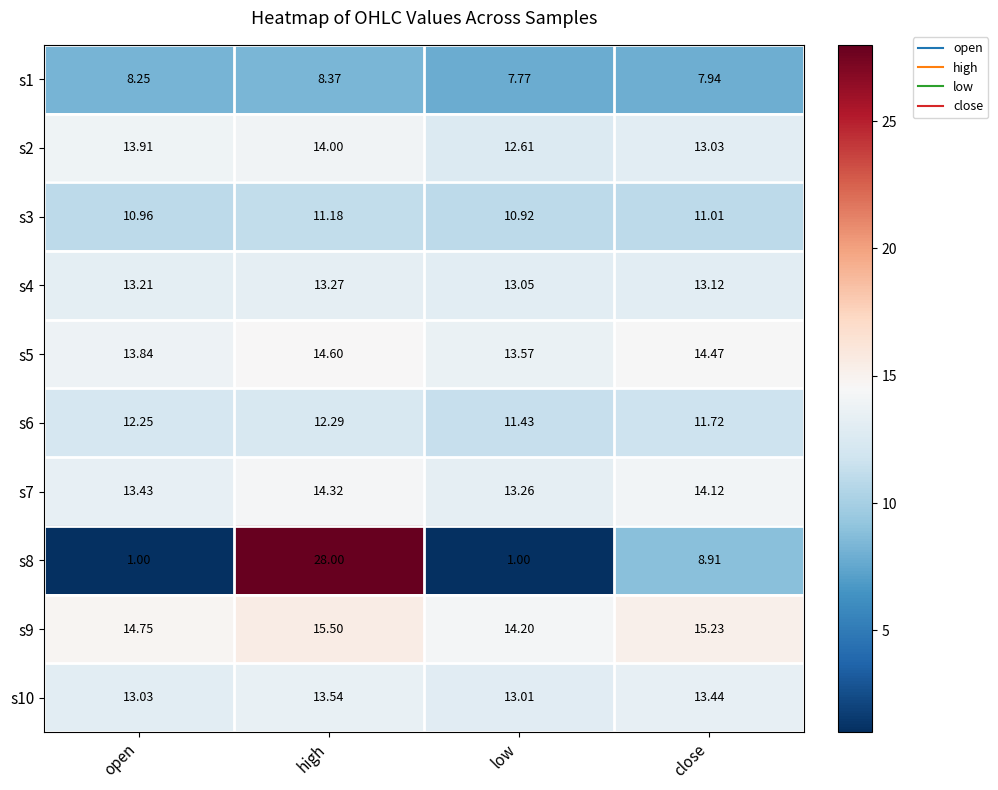

List the labels in order of s2 value, smallest first.

low, close, open, high